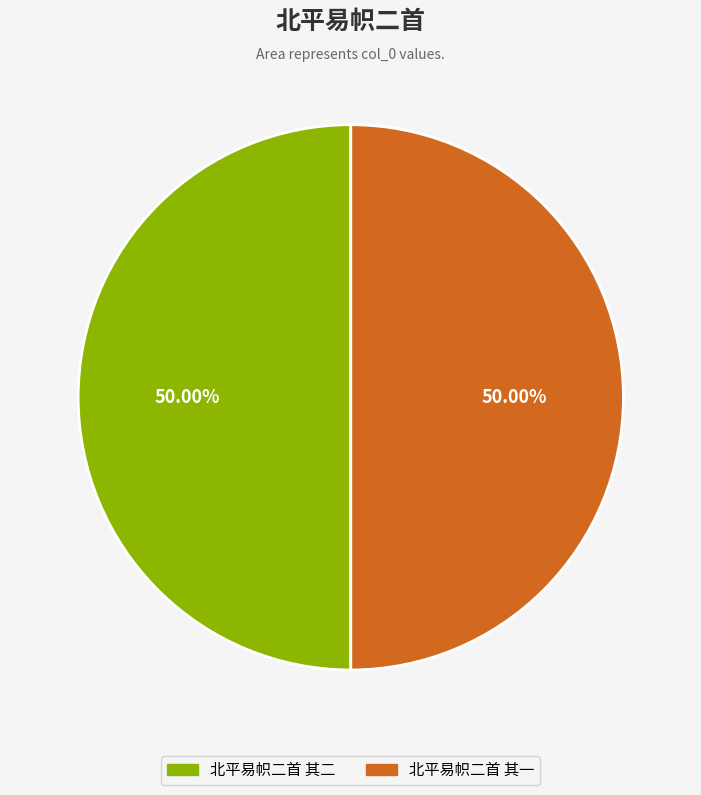

What percentage is the 北平易帜二首 其二 slice, to the nearest percent?

50%